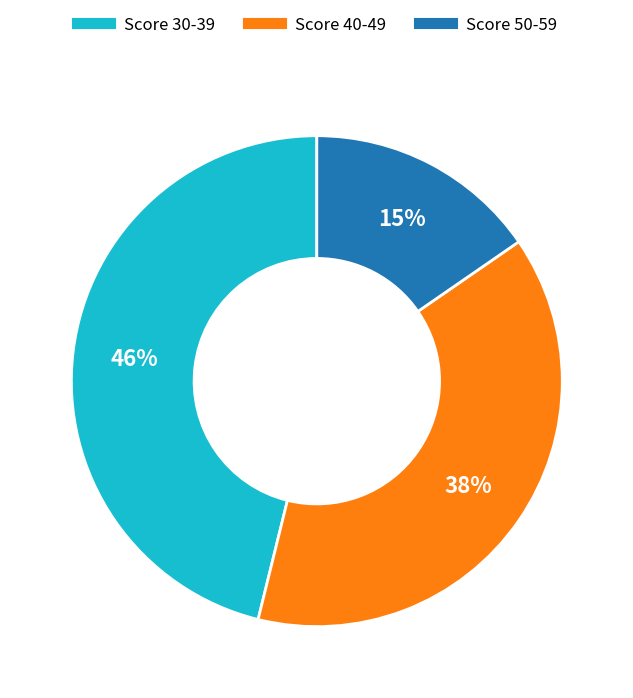

To the nearest percent, what is the average slice percentage?

33%